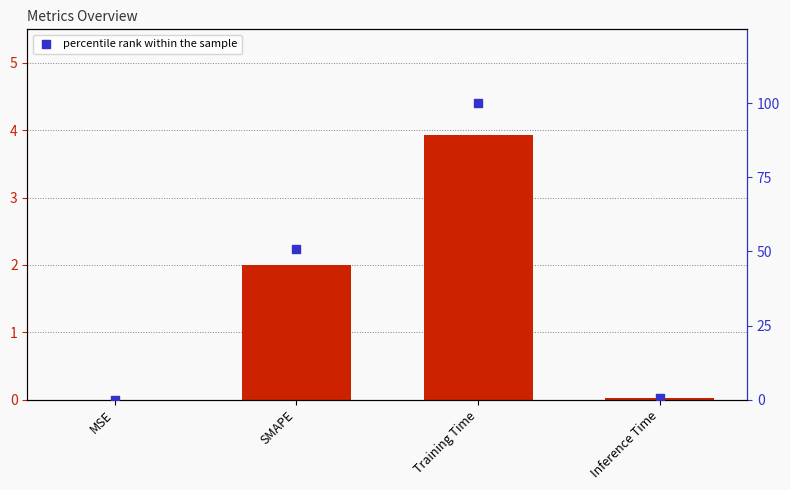

Which series has the widest spread of Y values?

percentile rank